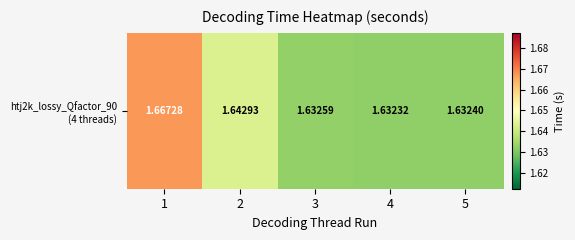

The chart shows a value of 1.6 at 3. True or false?

True